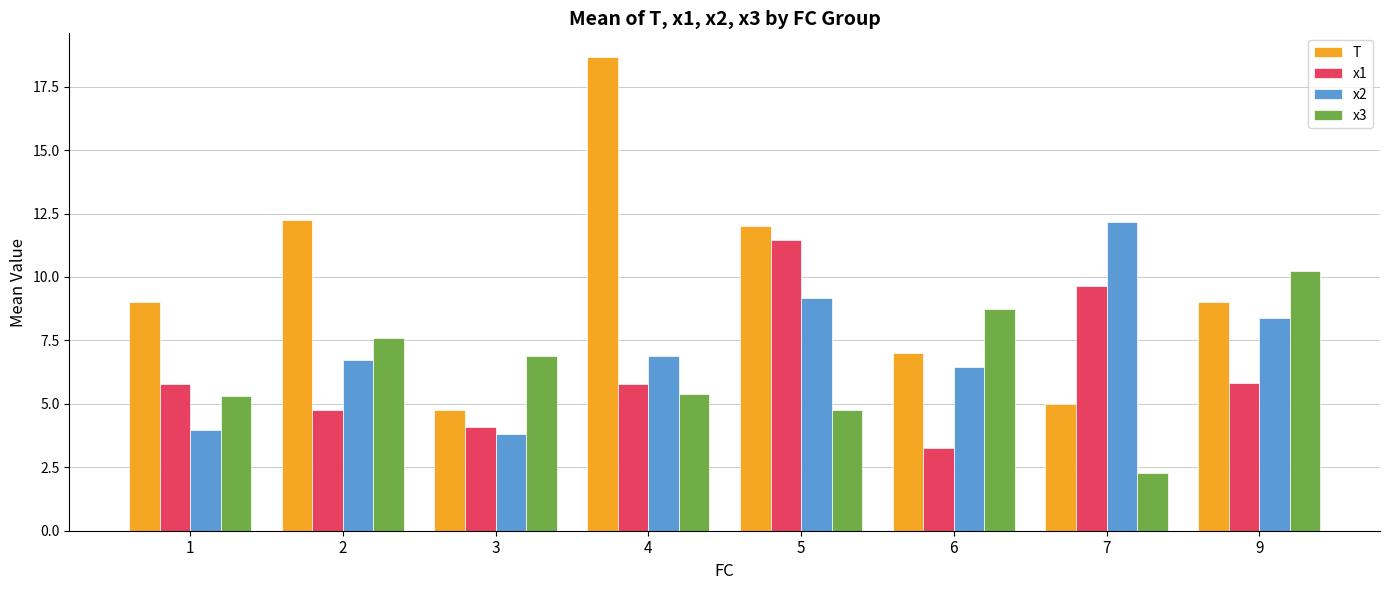

Is the value of T at 6 greater than the value of x1 at 4?

Yes